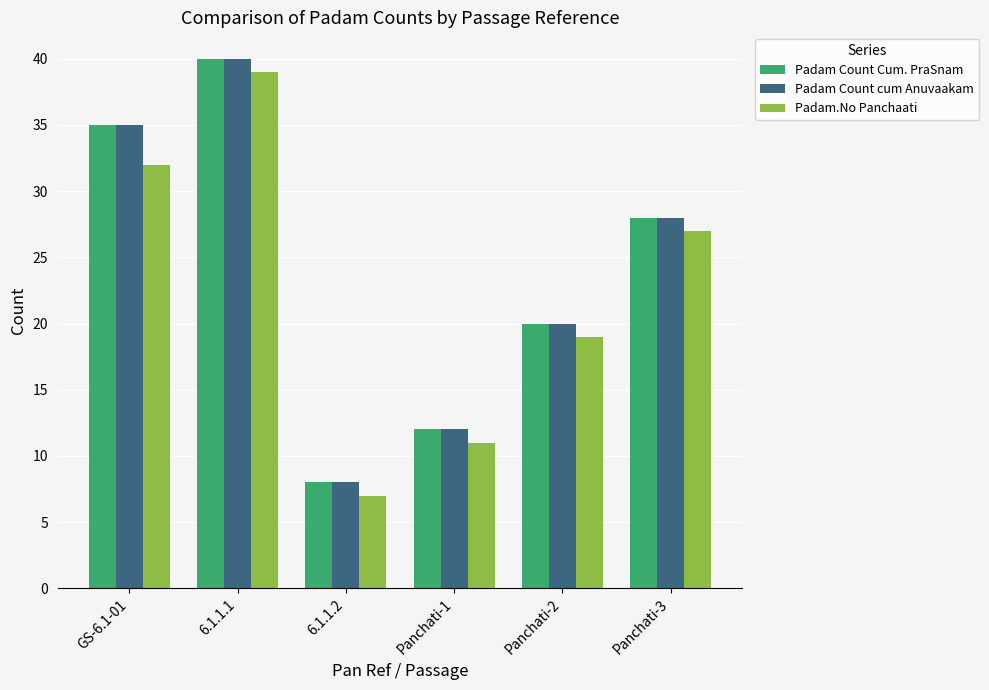

Is it true that Padam.No Panchaati equals 32 at GS-6.1-01?

True